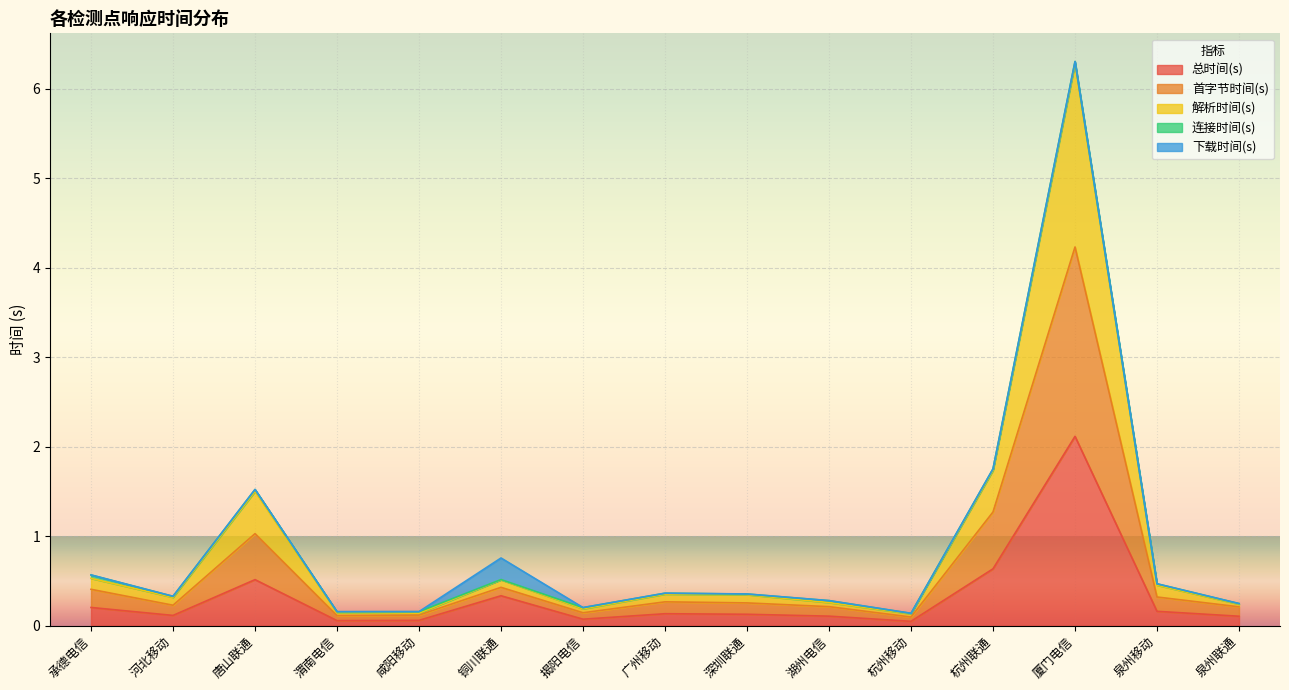

What is the highest value of the 总时间(s) series?

2.1